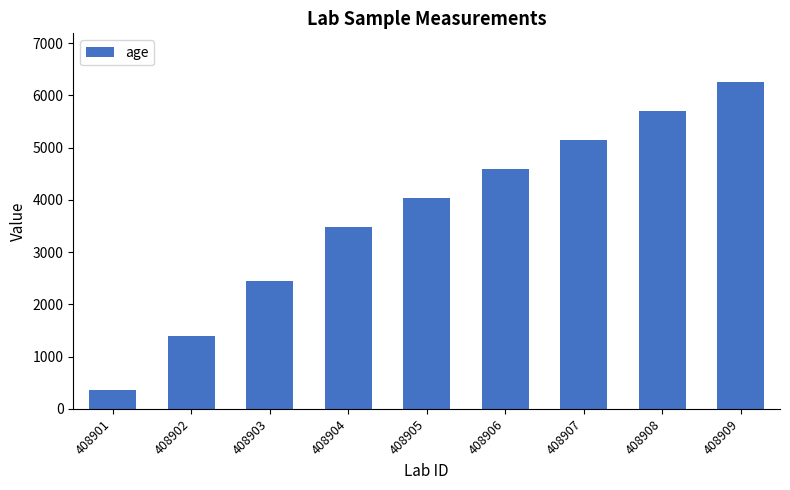

What value does the data have at 408909?

6252